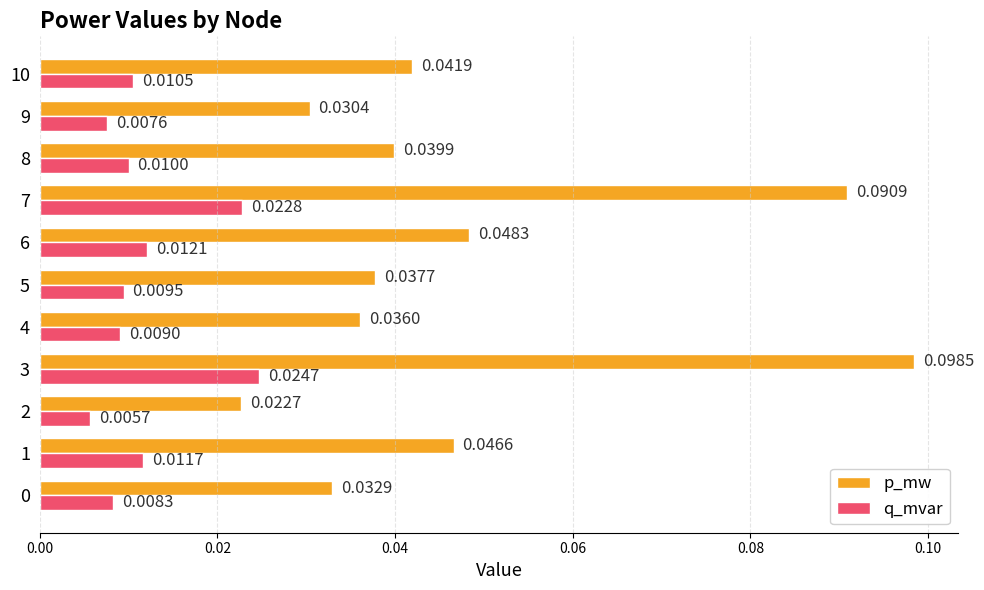

Rank the series by their average value, from highest to lowest.

p_mw, q_mvar